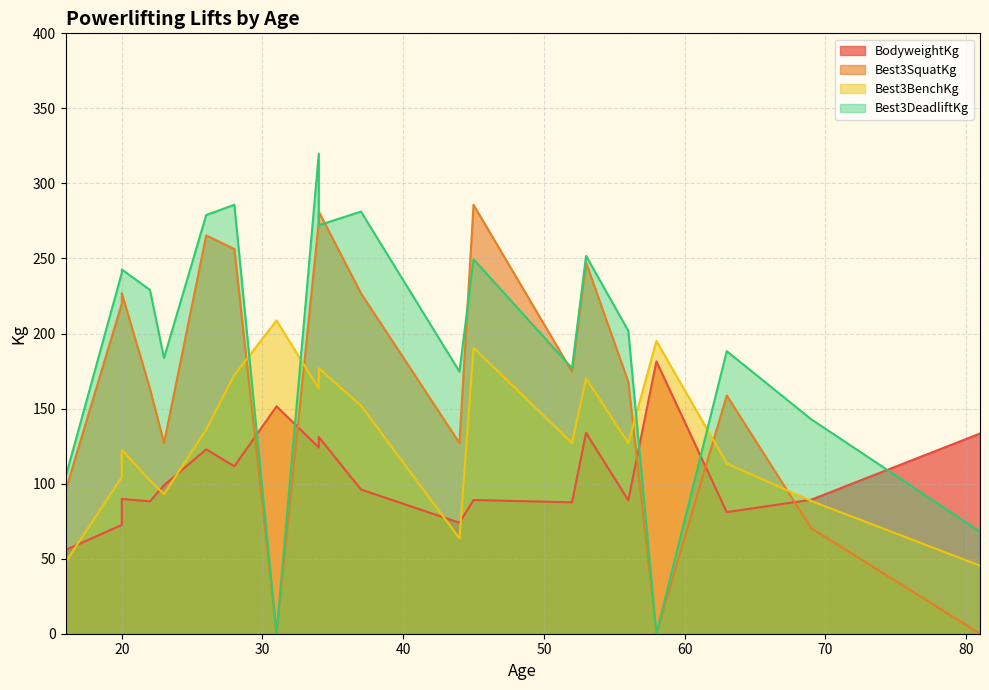

What is the difference between the second highest and minimum values in the BodyweightKg series?

95.7